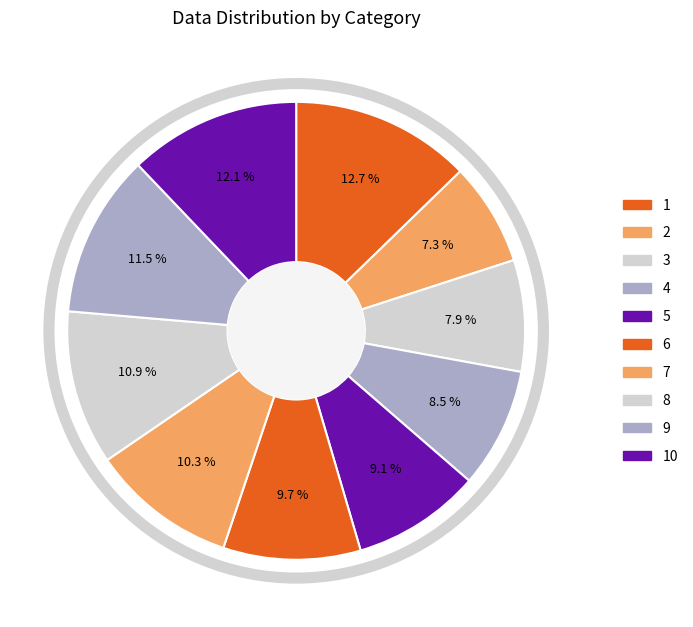

To the nearest percent, what is the difference between the largest and smallest slice percentages?

5%